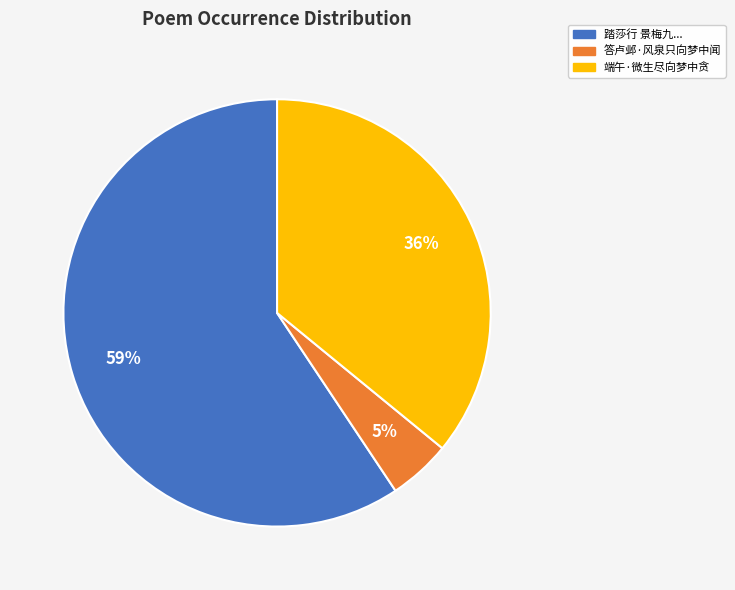

Is there a majority slice in this chart?

Yes